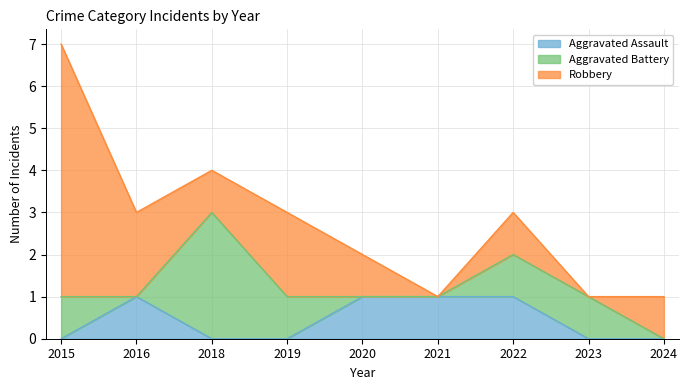

Rank the series by their average value, from lowest to highest.

Aggravated Assault, Aggravated Battery, Robbery